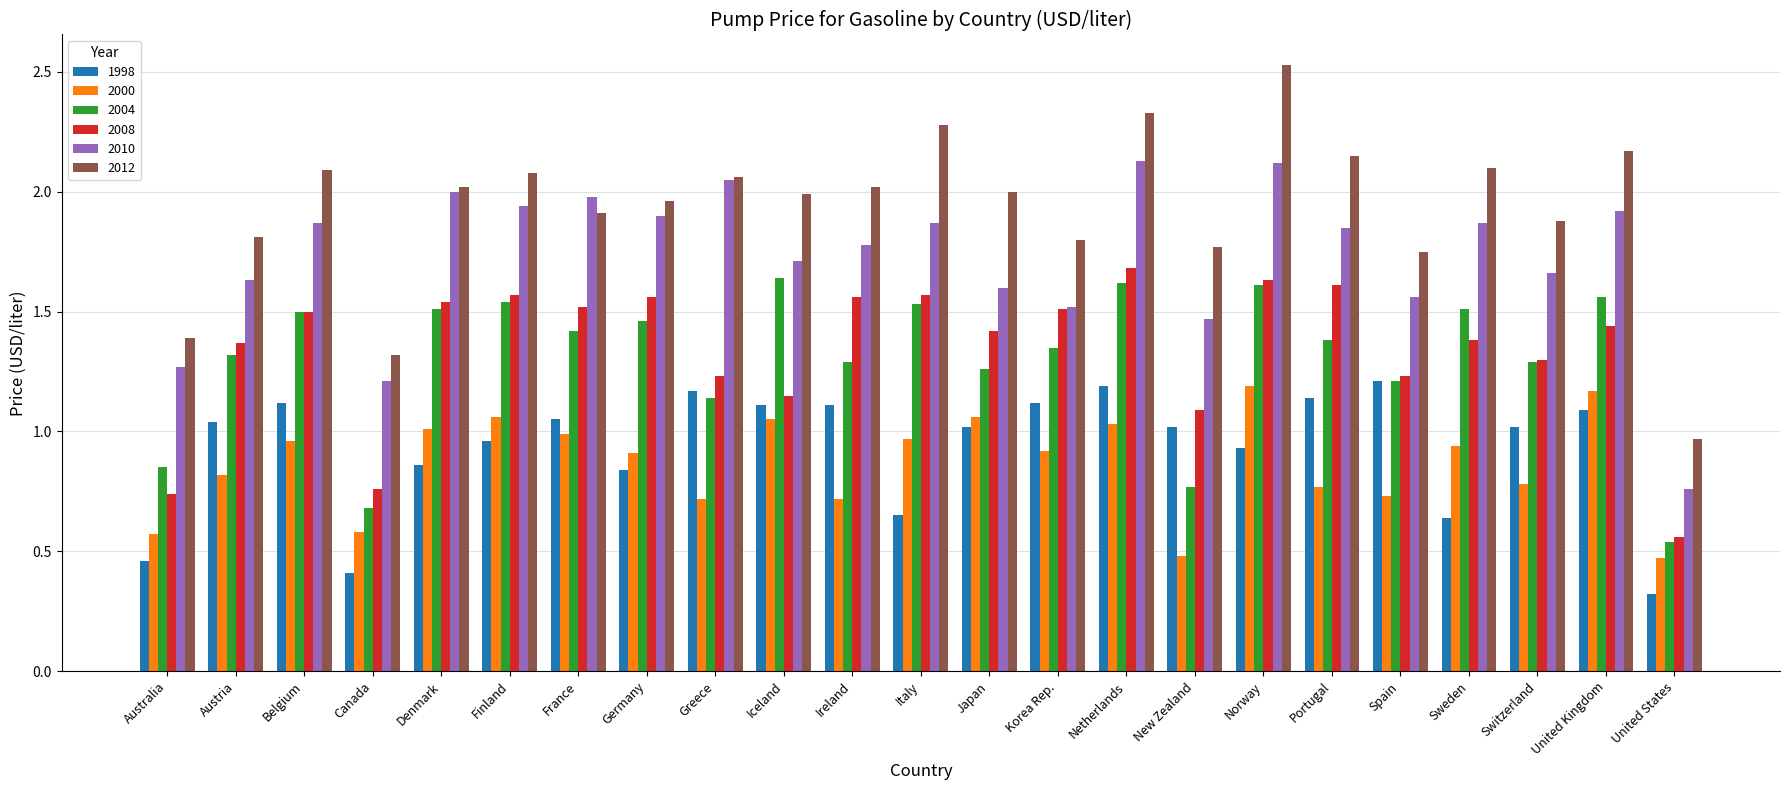

The 2004 series shows 1.3 at Austria. True or false?

True